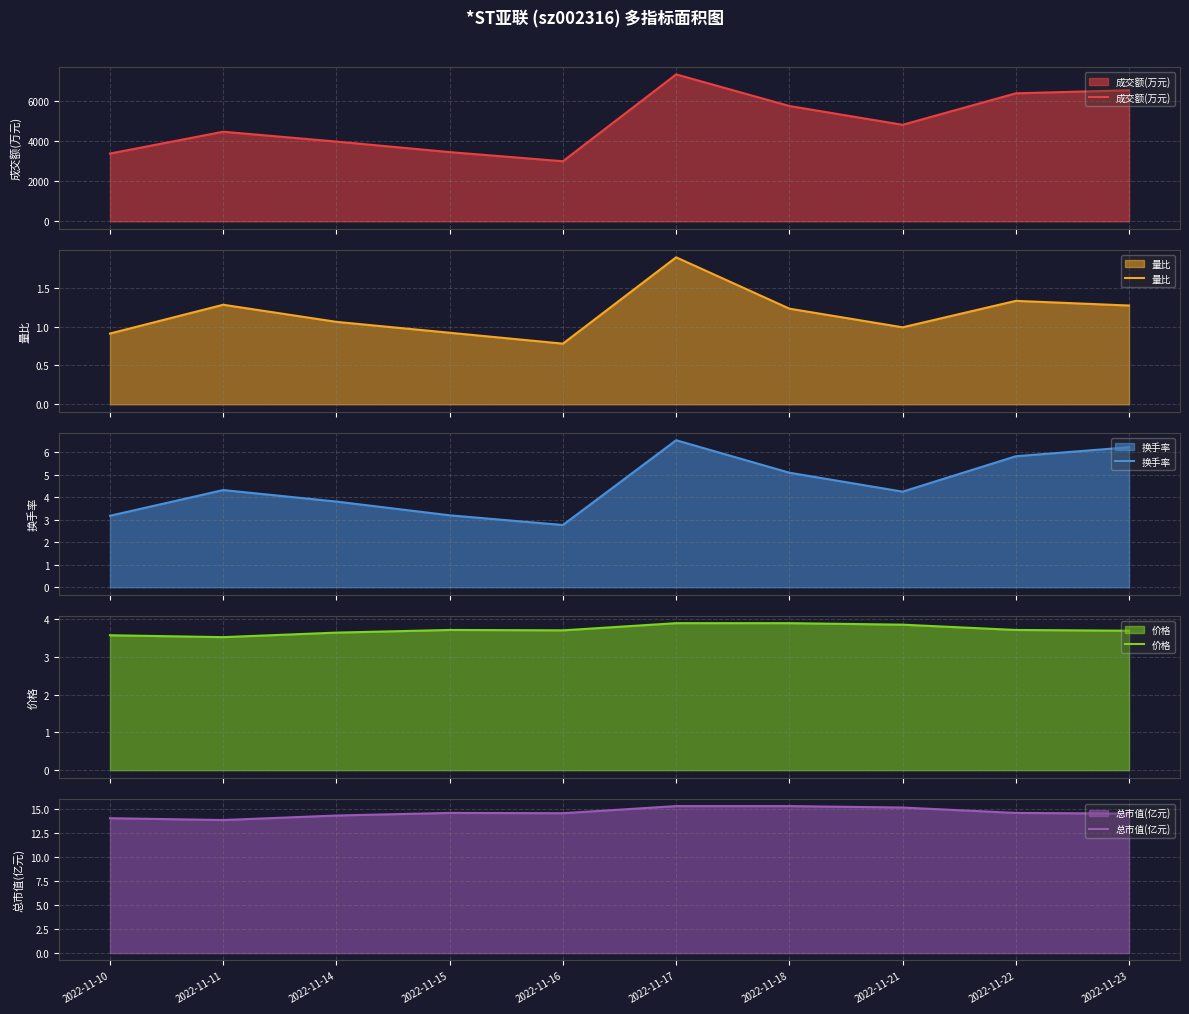

What is the sum of all 总市值(亿元) values?

146.1